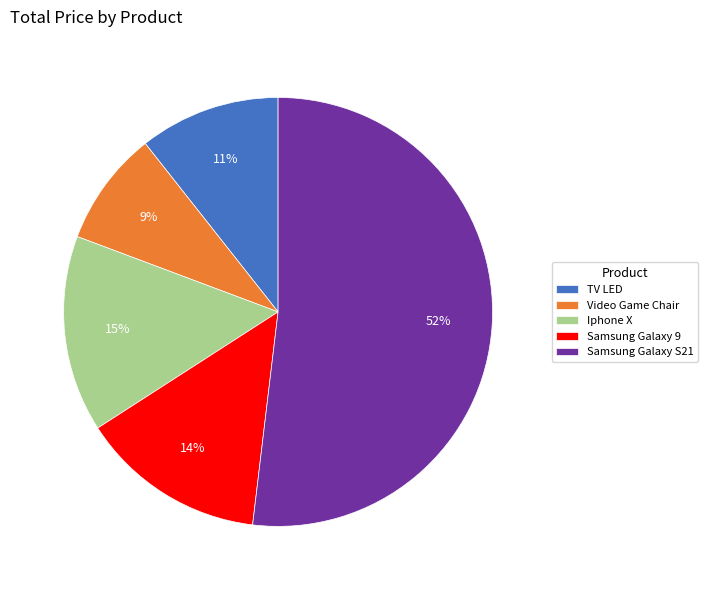

To the nearest percent, what portion does Video Game Chair represent?

9%